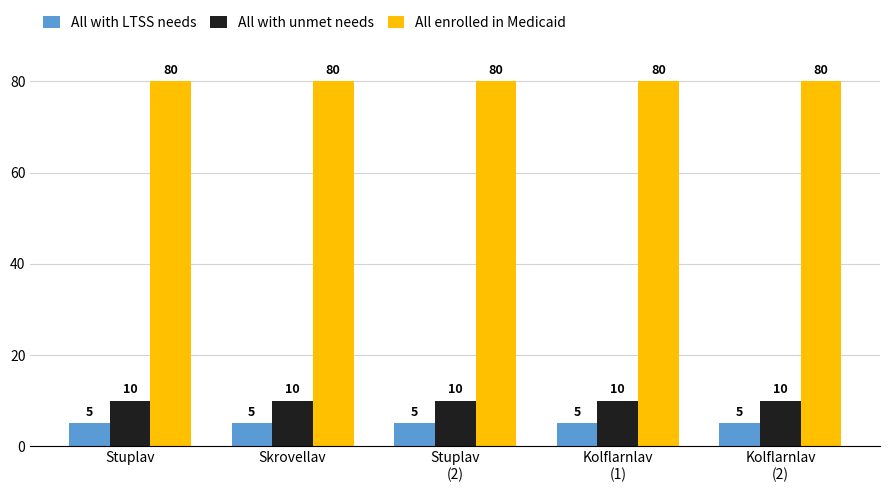

The value of All with unmet needs at Skrovellav is 10. True or false?

True